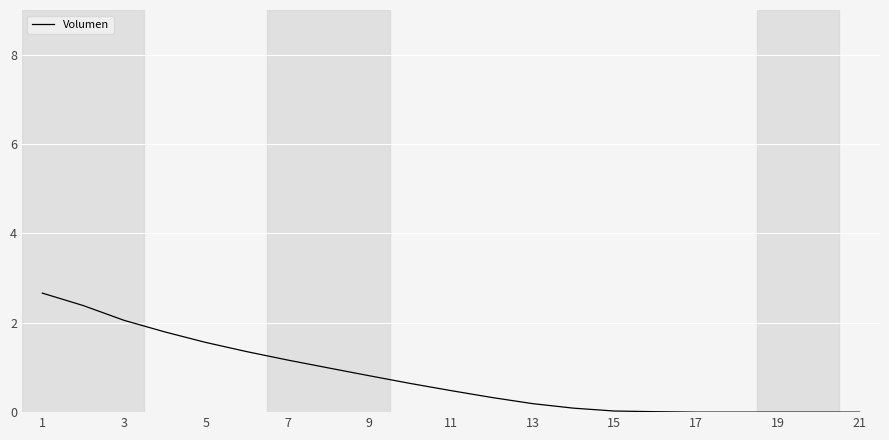

What is the greatest value displayed?

2.7